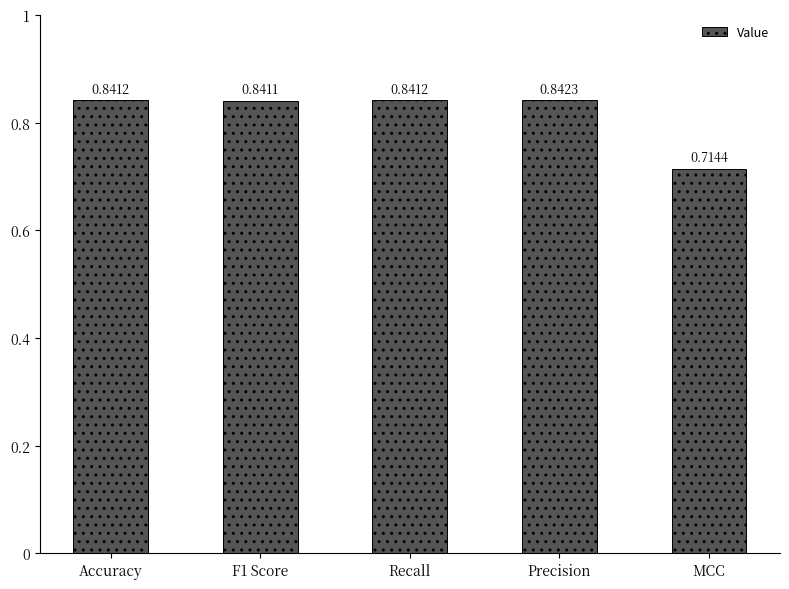

What is the sum of all values?

4.1